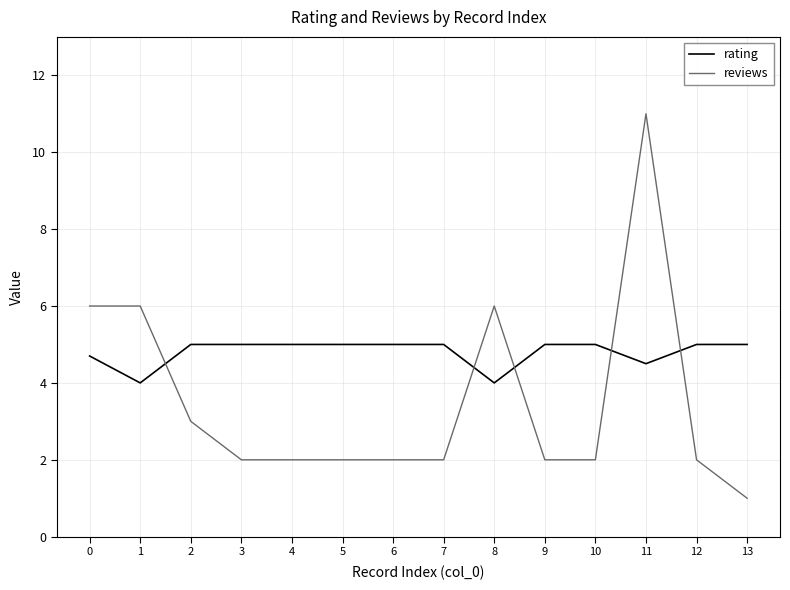

Reading right to left, what are all the values shown in this chart?

rating: 5.0	5.0	4.5	5.0	5.0	4.0	5.0	5.0	5.0	5.0	5.0	5.0	4.0	4.7
reviews: 1.0	2.0	11.0	2.0	2.0	6.0	2.0	2.0	2.0	2.0	2.0	3.0	6.0	6.0